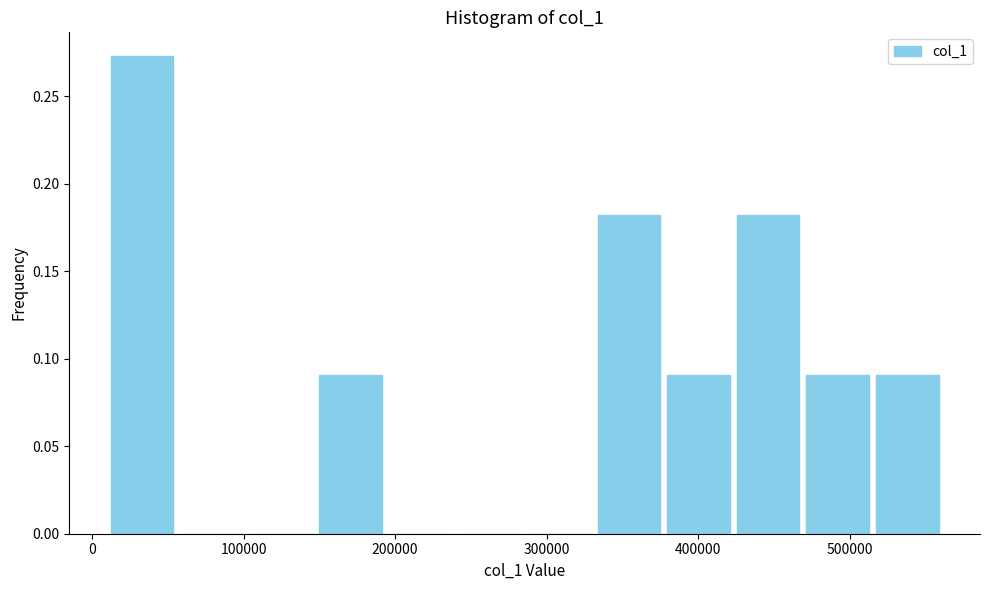

Reading left to right, list every bar in this chart as the range it spans on the x-axis followed by its height. Neither the bar edges nor the heights are printed on the chart, so give them approximately, as read against the axes.

10000 to 60000: 0.275
60000 to 100000: 0
100000 to 150000: 0
150000 to 190000: 0.090
190000 to 240000: 0
240000 to 290000: 0
290000 to 330000: 0
330000 to 380000: 0.180
380000 to 420000: 0.090
420000 to 470000: 0.180
470000 to 520000: 0.090
520000 to 560000: 0.090